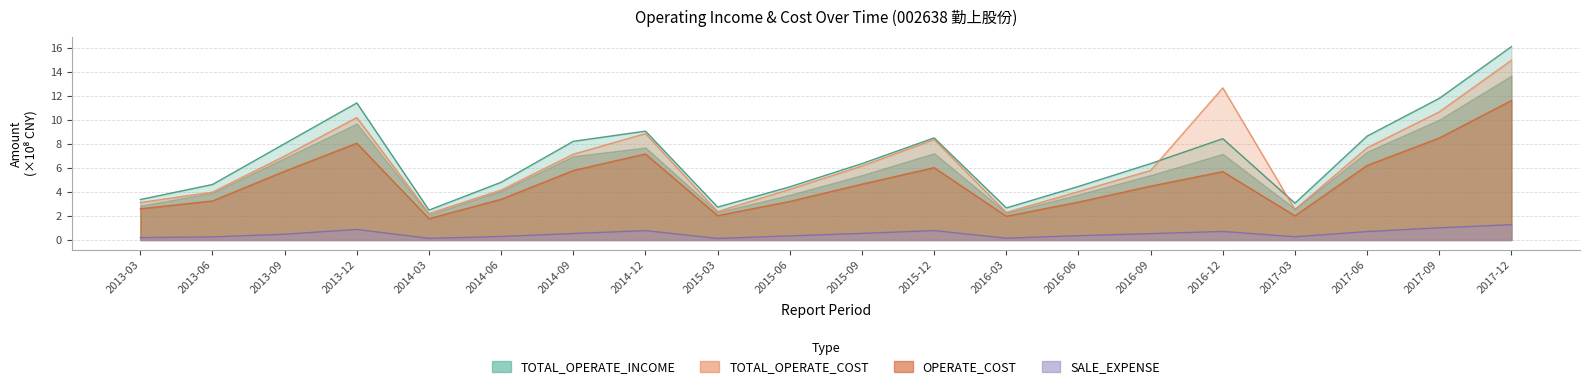

Is the value of TOTAL_OPERATE_INCOME at 2014-06 greater than the value of SALE_EXPENSE at 2014-03?

Yes